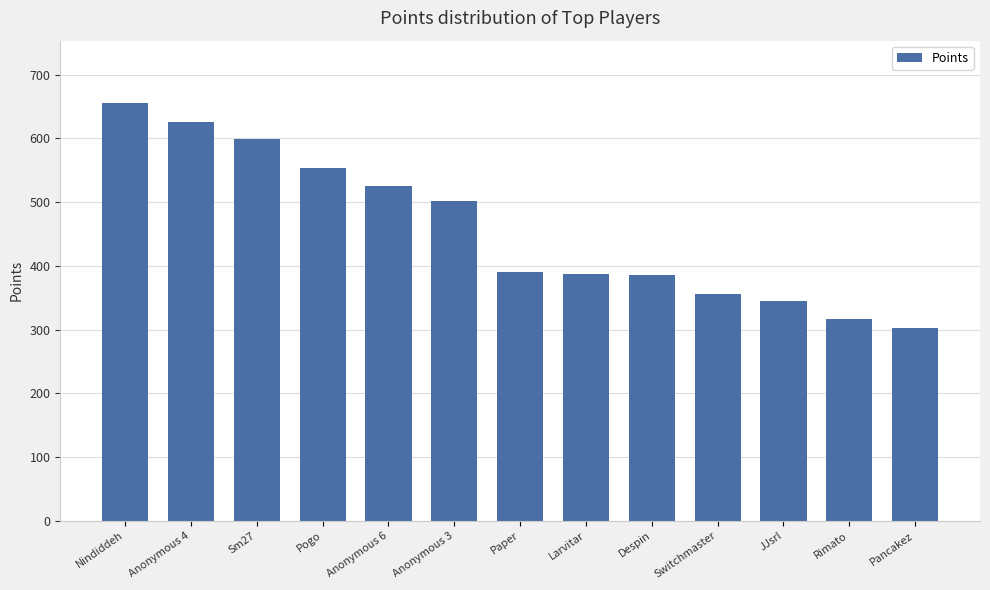

Where is the data nearest to the value 478?

Anonymous 3